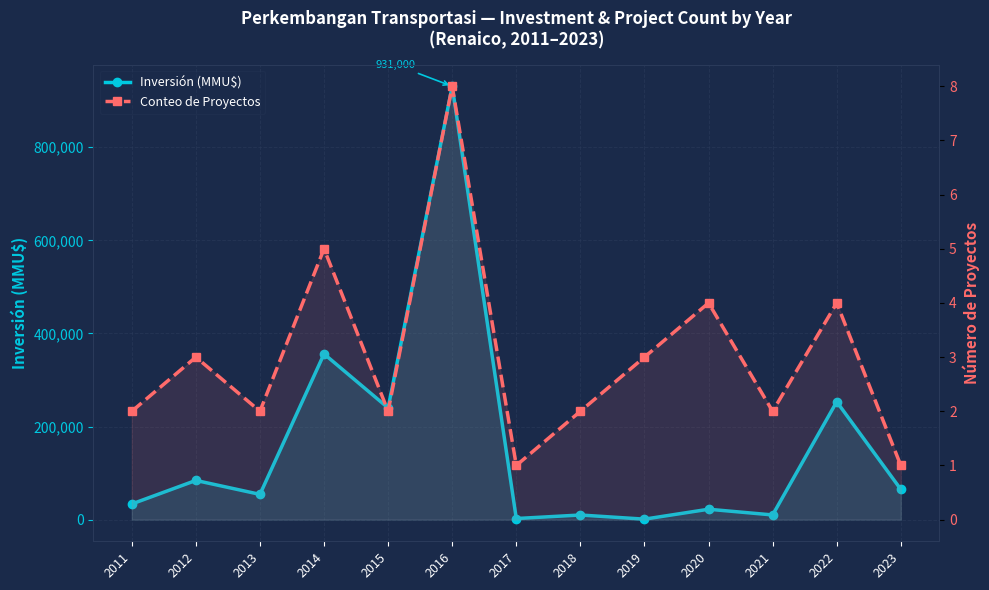

What is the difference between the highest and lowest values at 2011?

33598